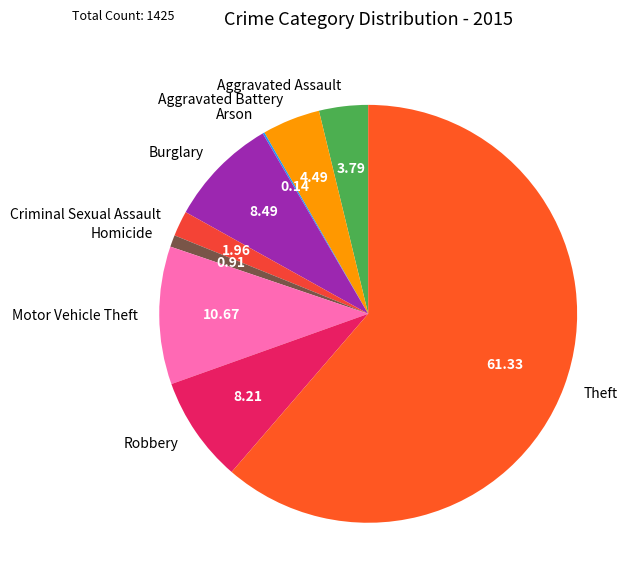

Do Theft and Homicide together represent more than half of the pie?

Yes